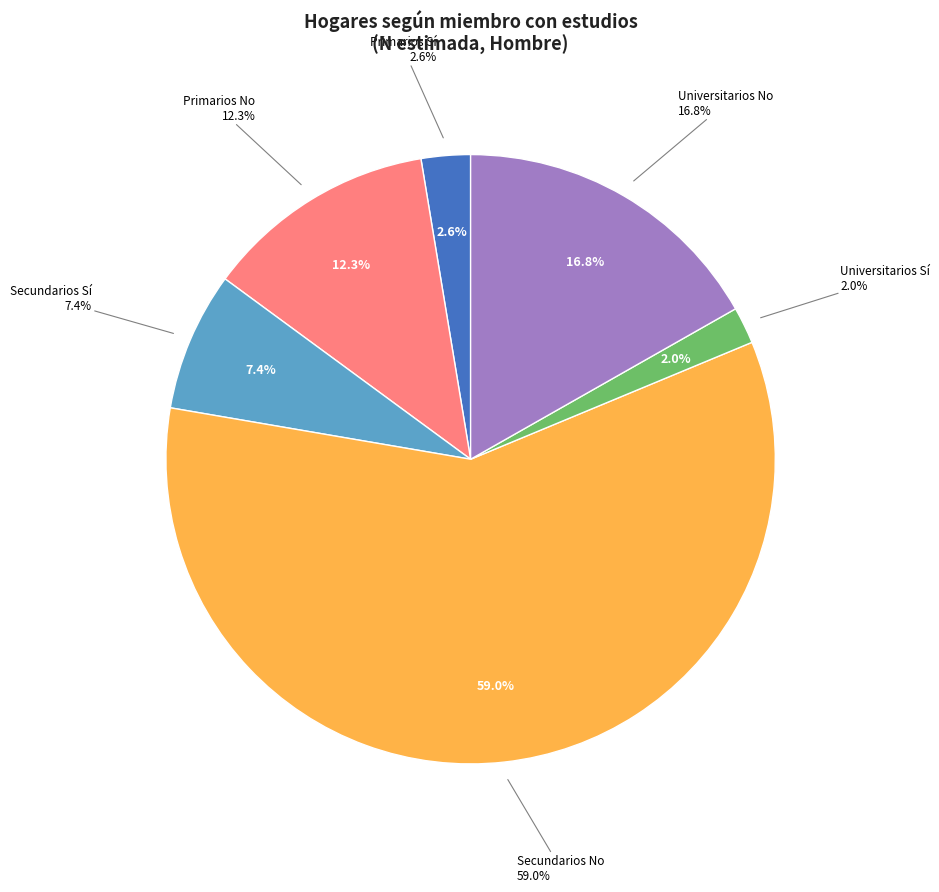

True or false: Secundarios - No accounts for 24% of the total.

False